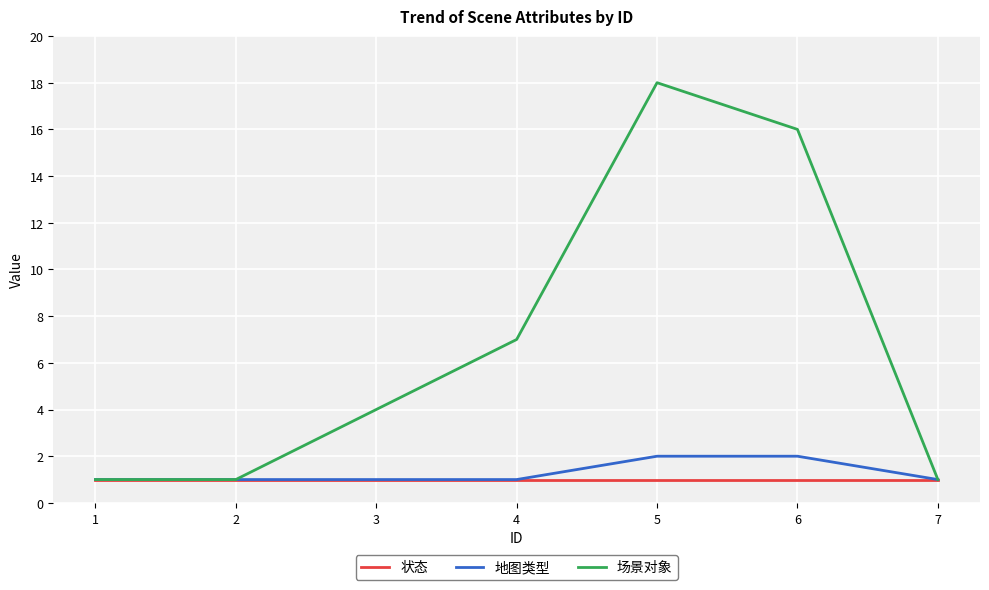

Rank the series at 6 from lowest to highest value.

状态, 地图类型, 场景对象